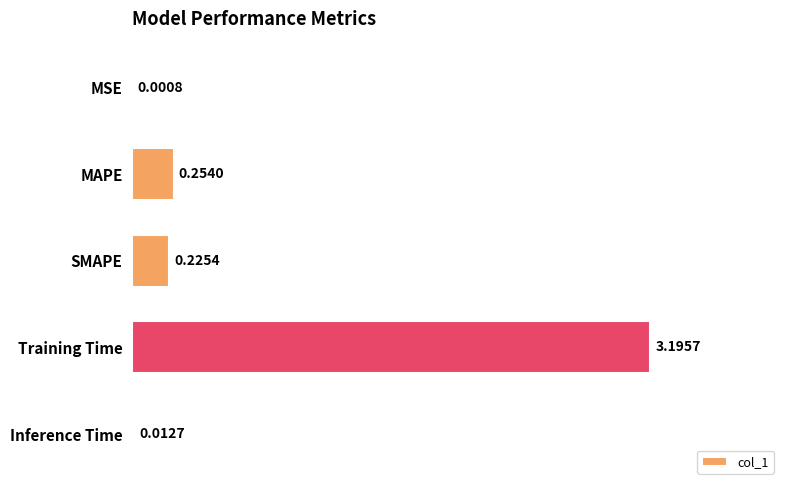

Which has a higher value, MAPE or Training Time?

Training Time